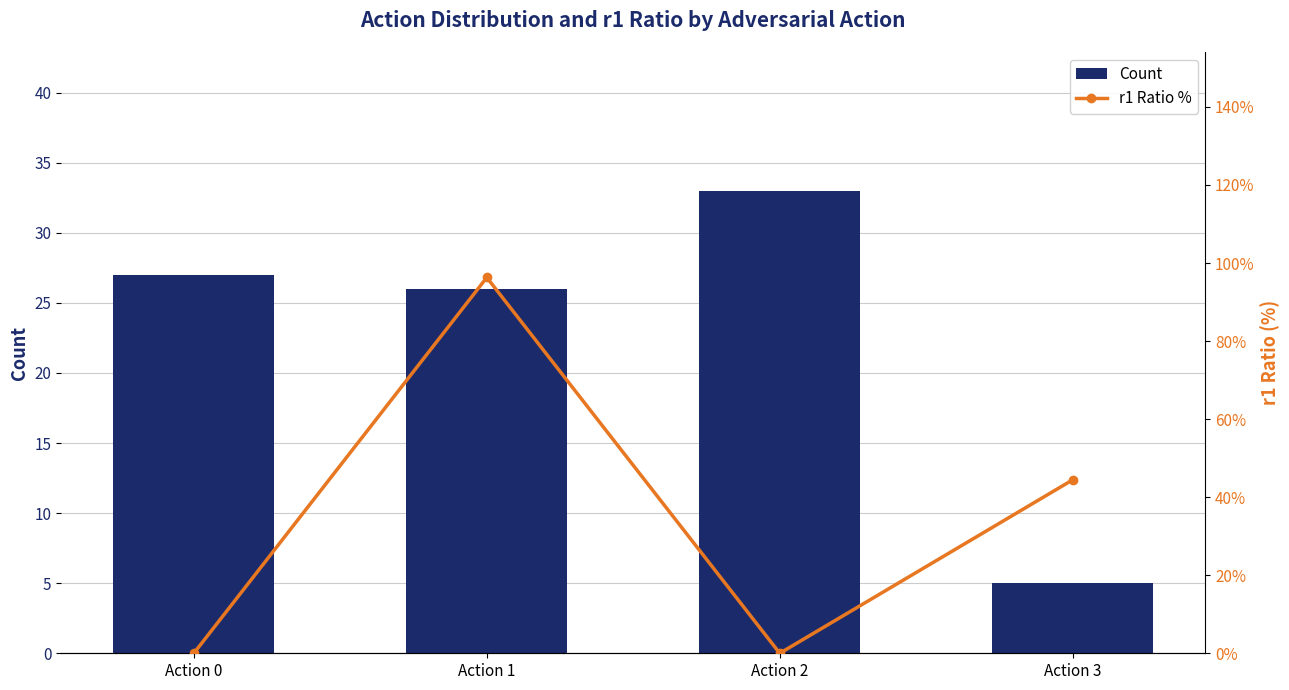

The Count series shows 10 at Action 1. True or false?

False